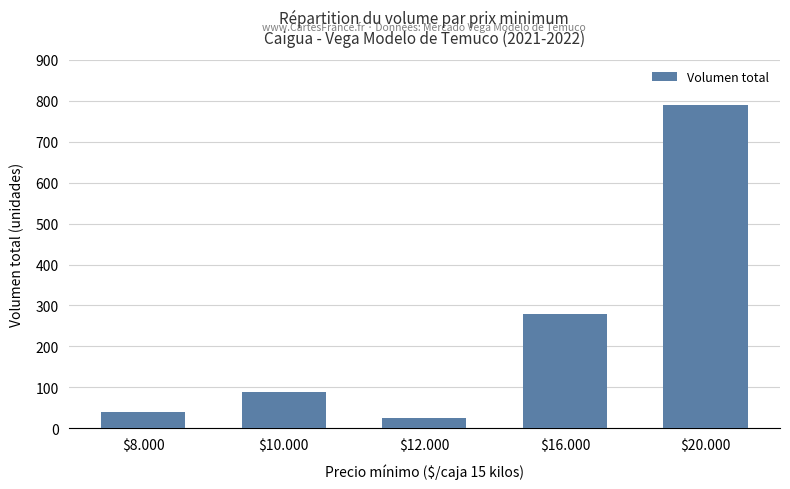

What is the value of the 5th bar from the left?

790